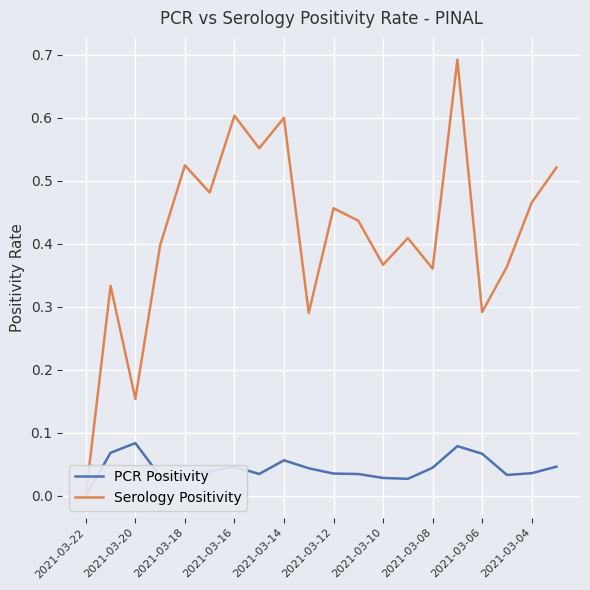

True or false: PCR Positivity and Serology Positivity intersect in this chart.

False